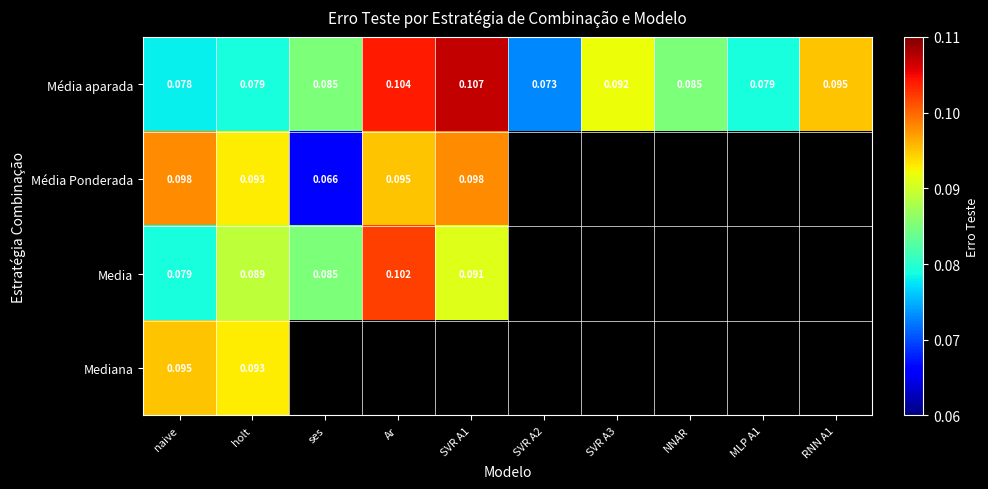

At which label is Média aparada closest to 0?

SVR A2